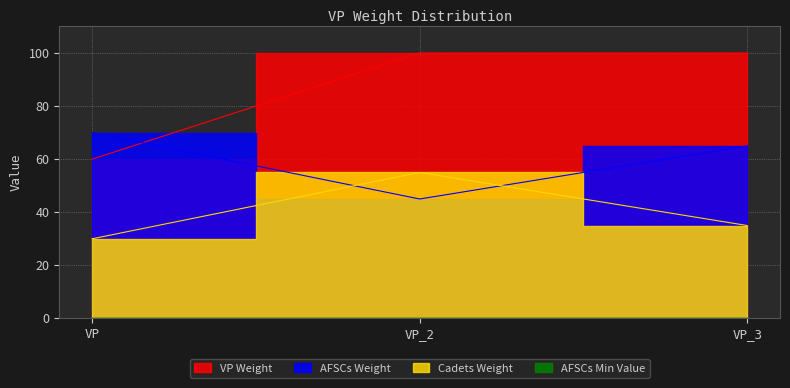

Is it true that AFSCs Weight equals 55.0 at VP_2?

True